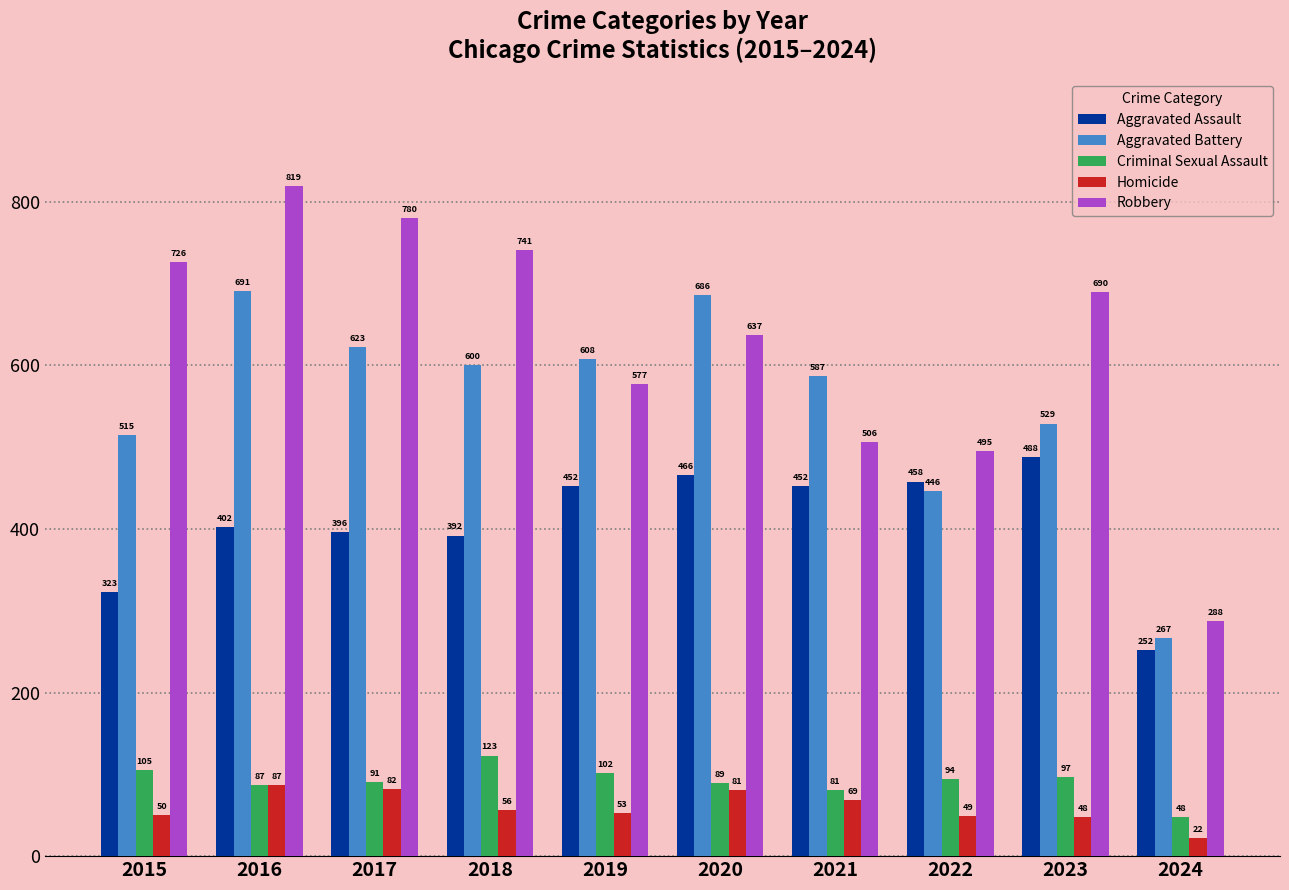

The Robbery series shows 741 at 2018. True or false?

True